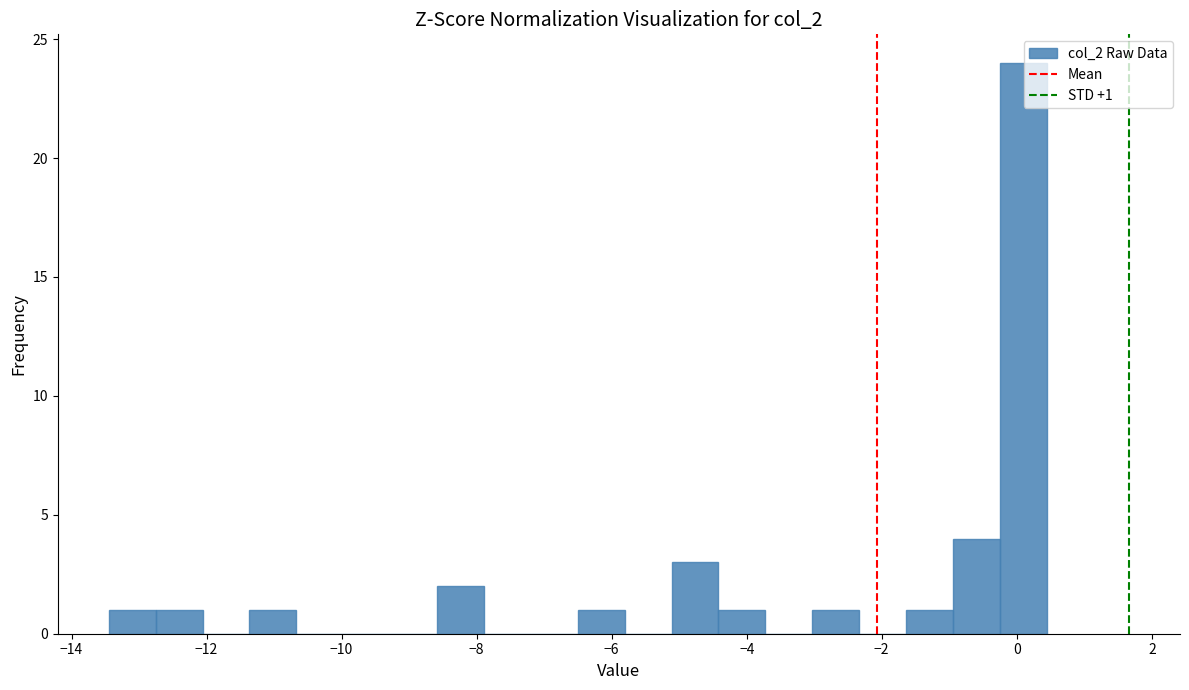

Read against the x-axis, roughly where is the centre of the tallest bar?

0.0